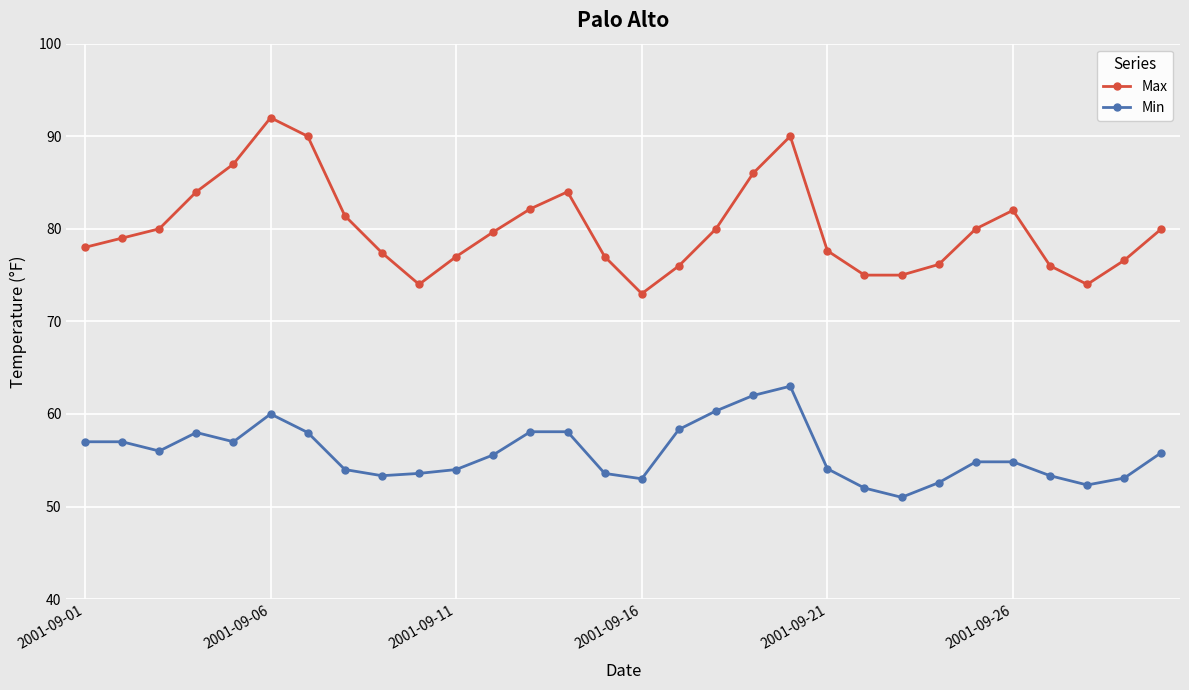

Rank the series by their average value, from lowest to highest.

Min, Max